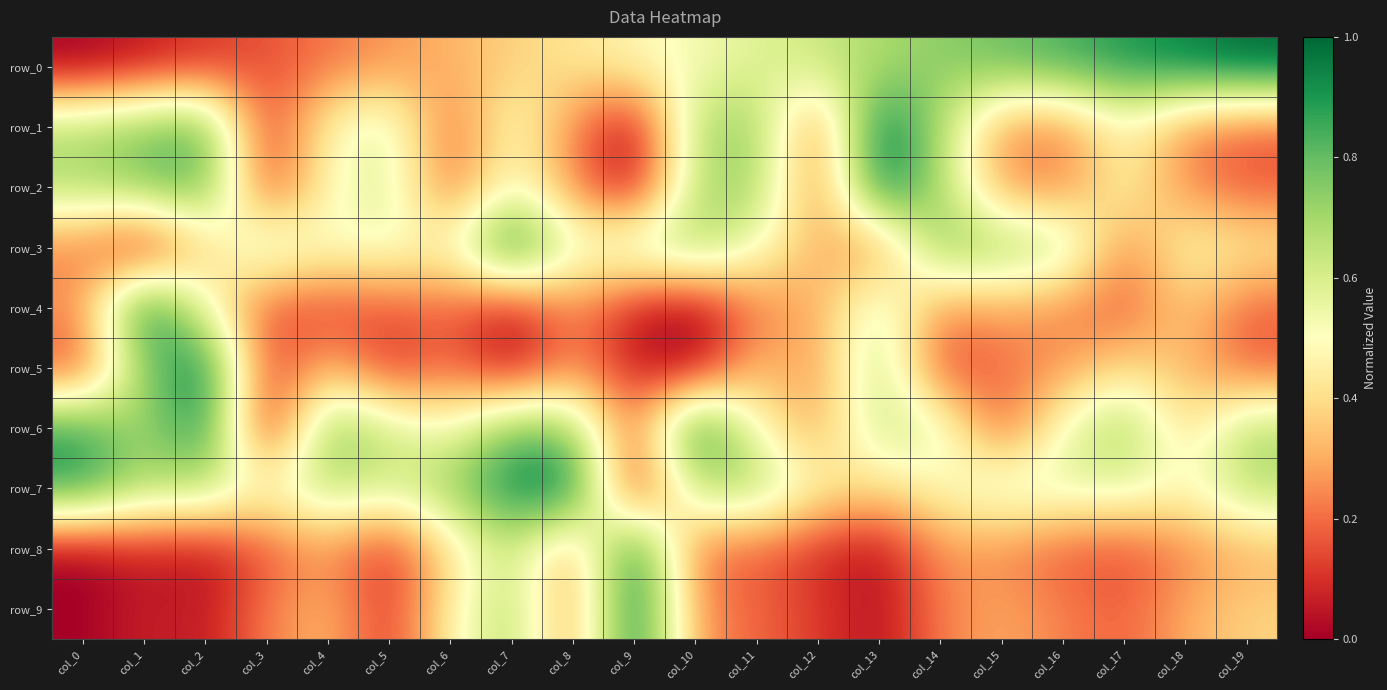

The value of row_5 at col_0 is 0.1. True or false?

True